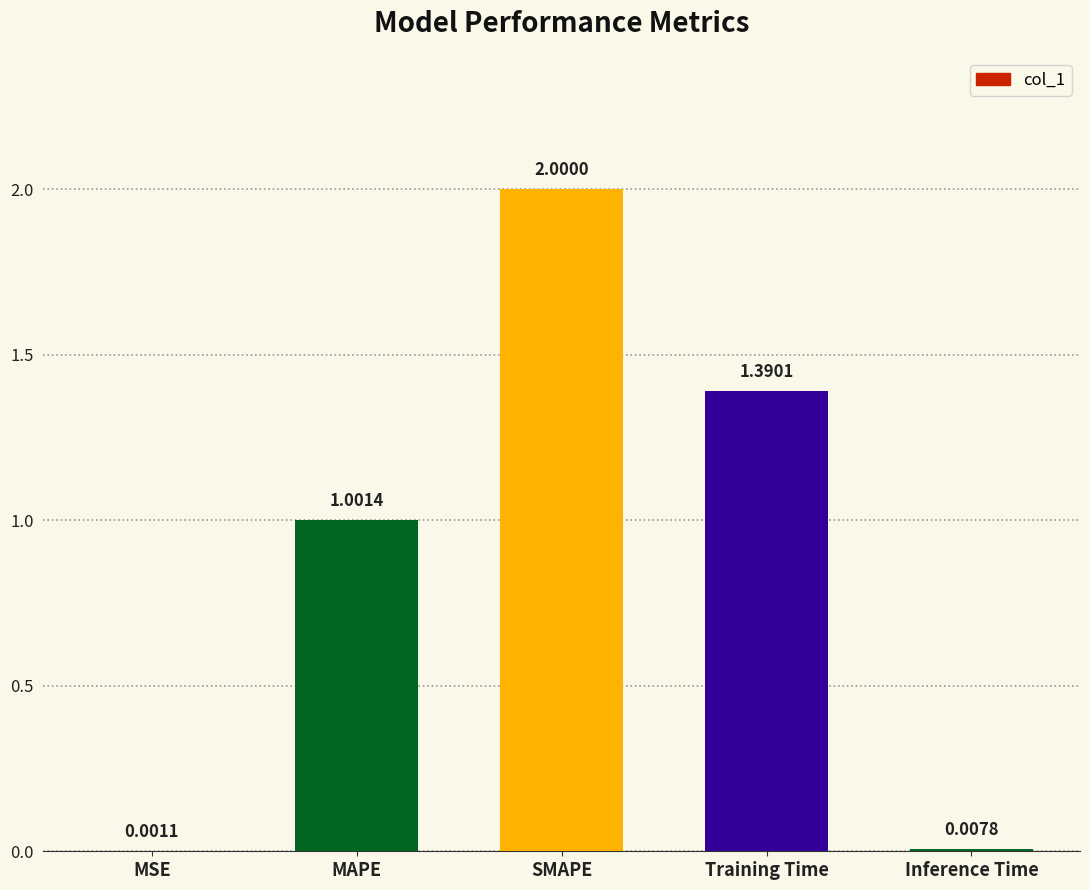

Which category has the highest value across all series?

SMAPE